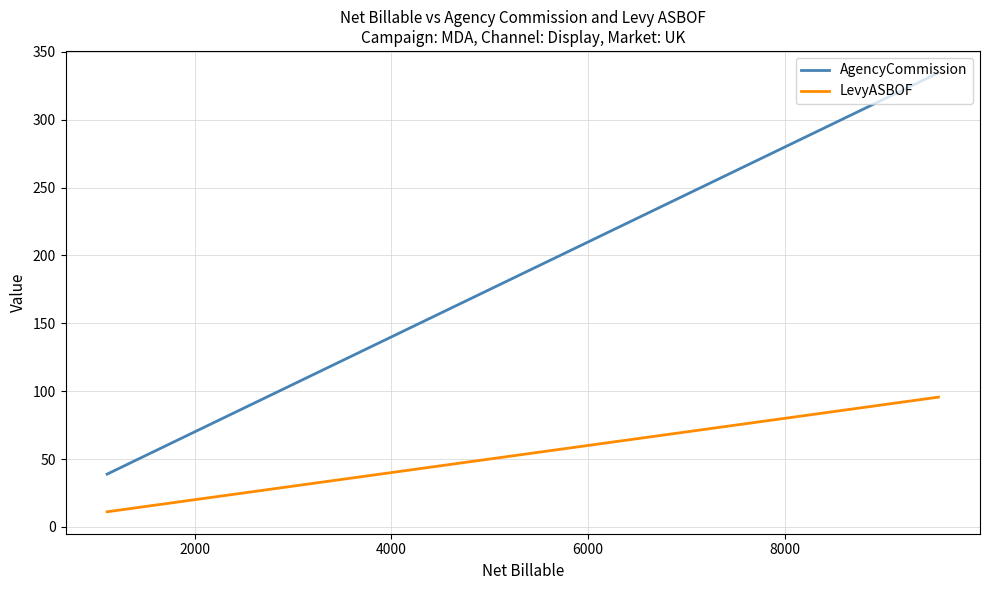

Rank the series by their average value, from lowest to highest.

LevyASBOF, AgencyCommission